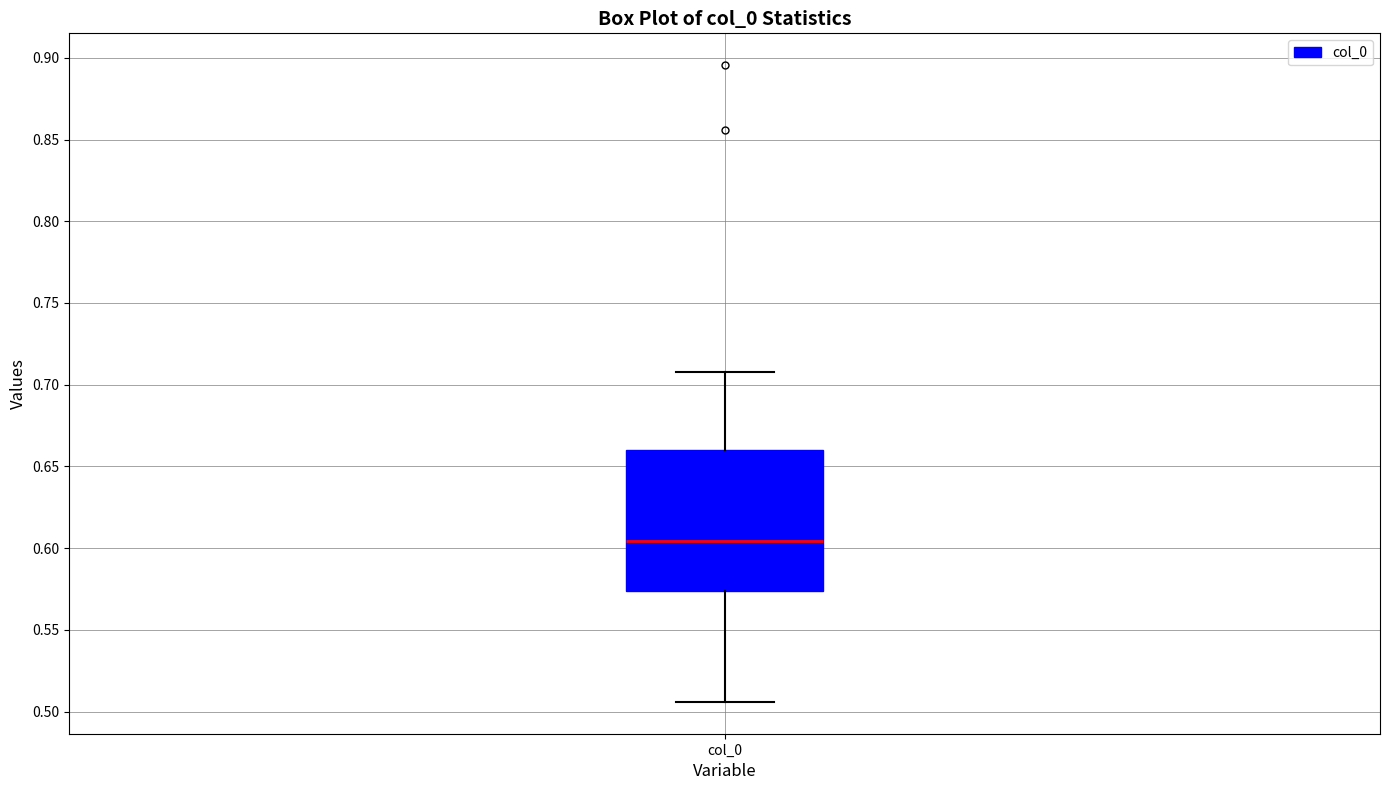

Where does the upper whisker of the box for col_0 end on the y-axis? The values are not printed on the chart, so give them approximately, as read against the axis.

0.710